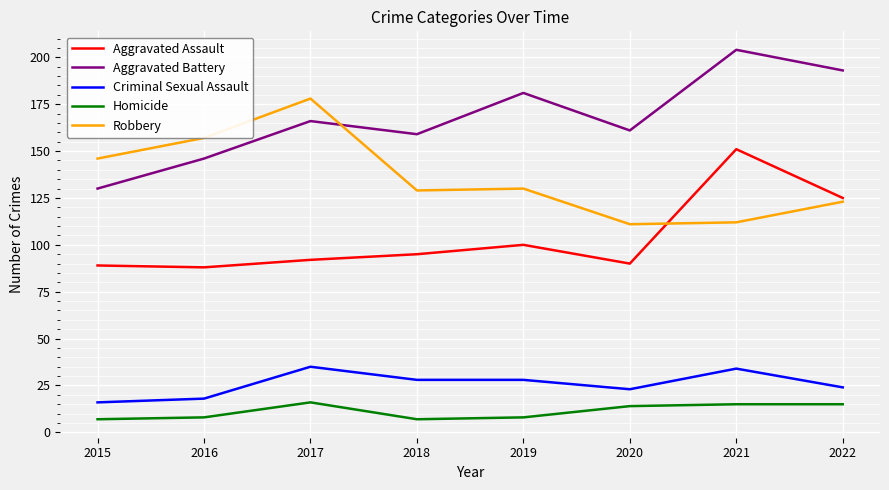

Which series has the largest total across all categories?

Aggravated Battery